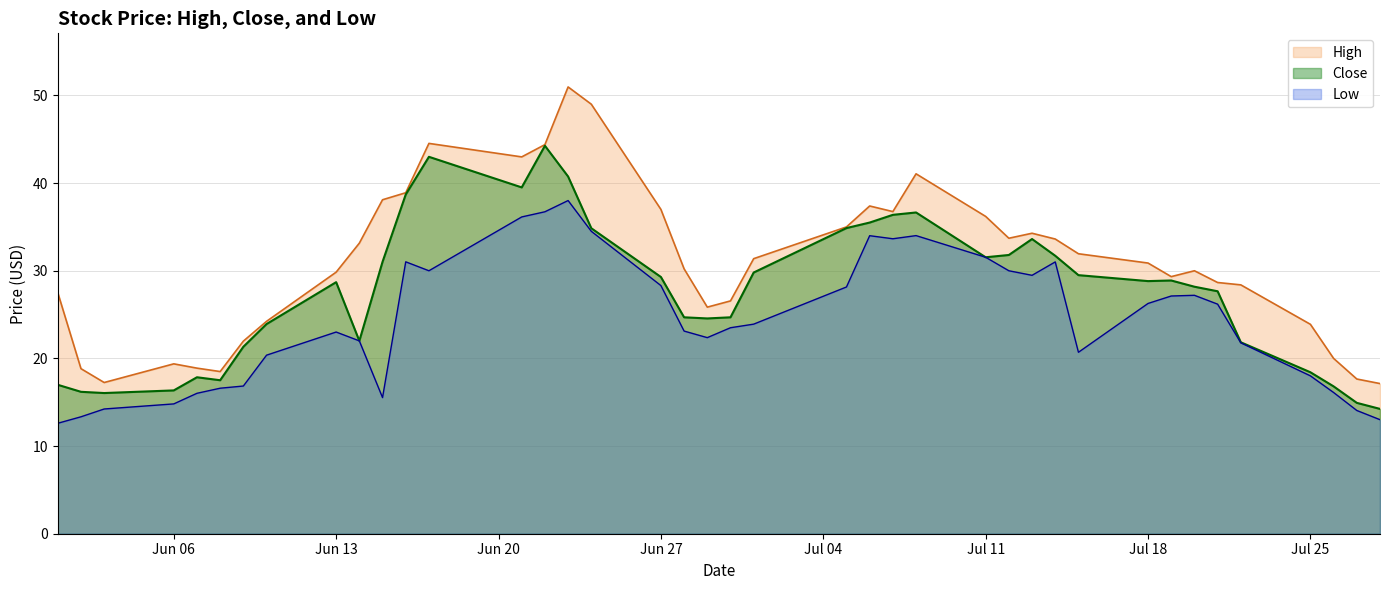

What is the lowest value of the High series?

17.1